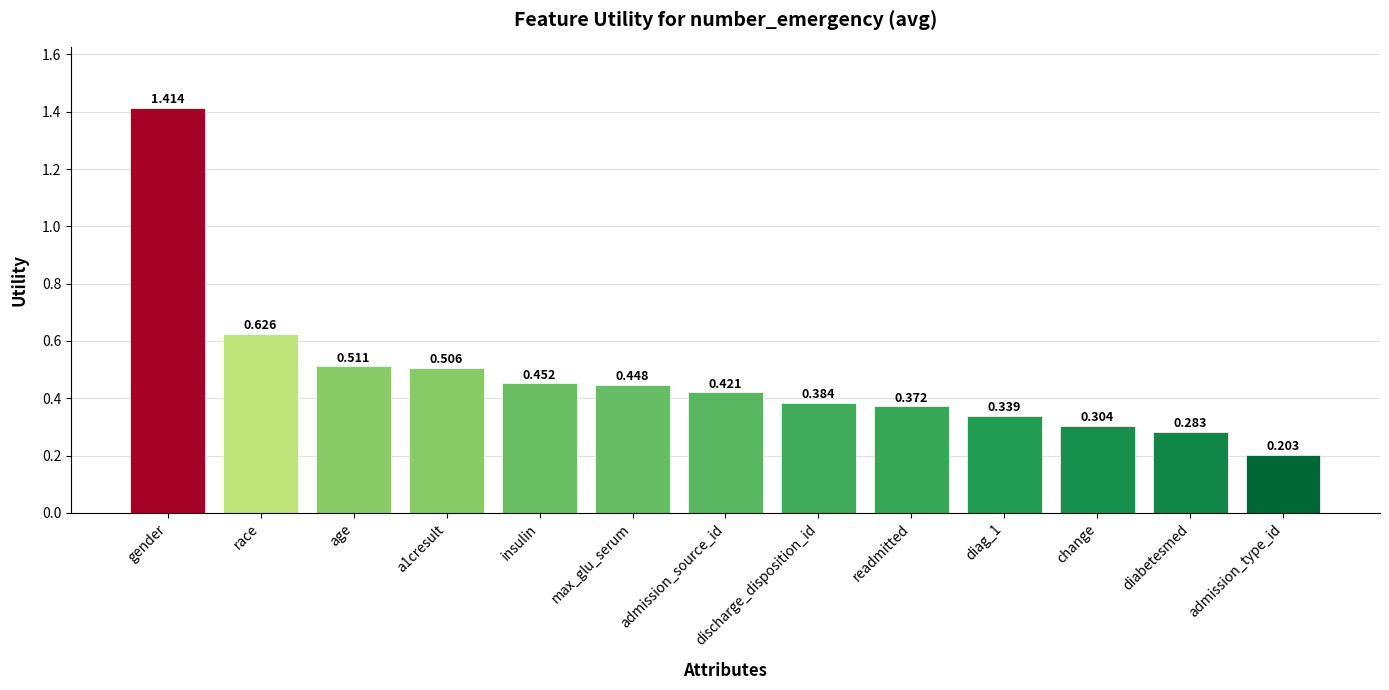

Are the bars grouped side by side (vs. stacked)?

No